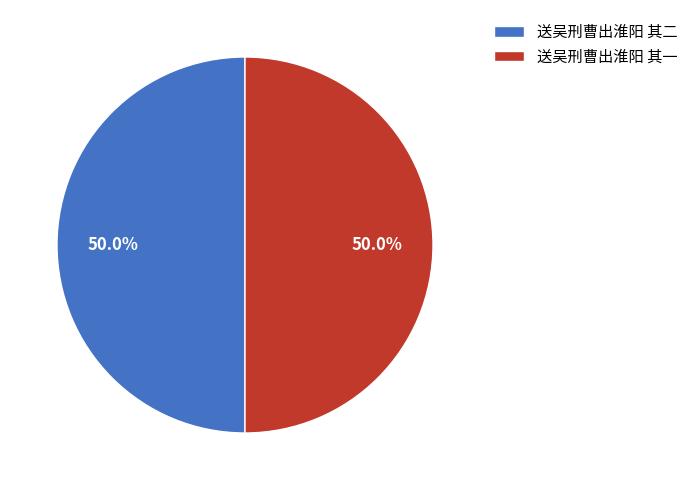

Count the number of slices in the pie.

2